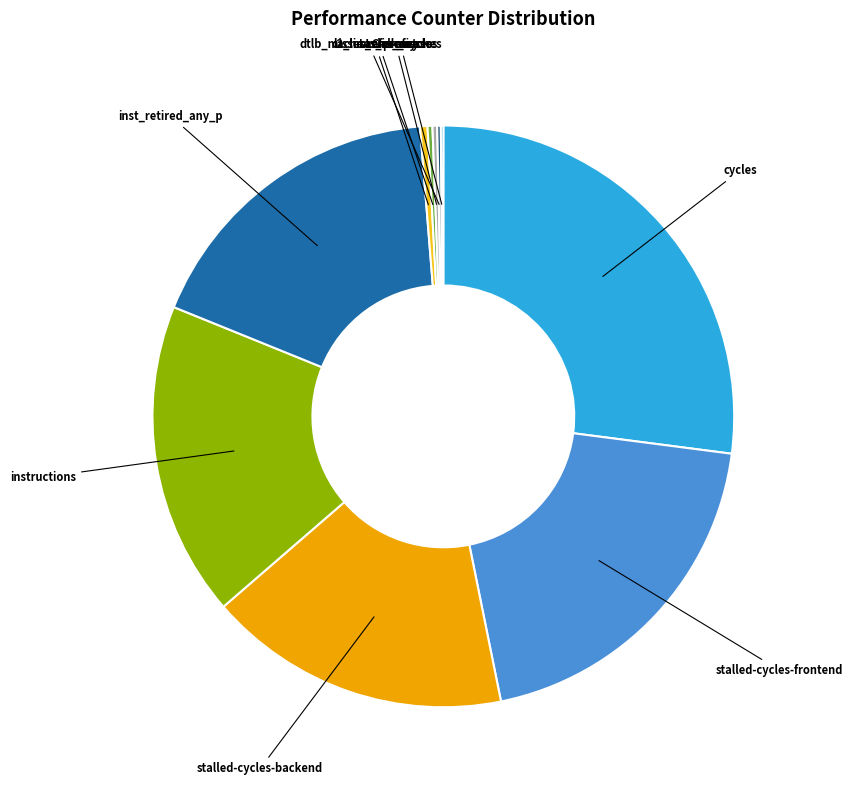

Is there a majority slice in this chart?

No